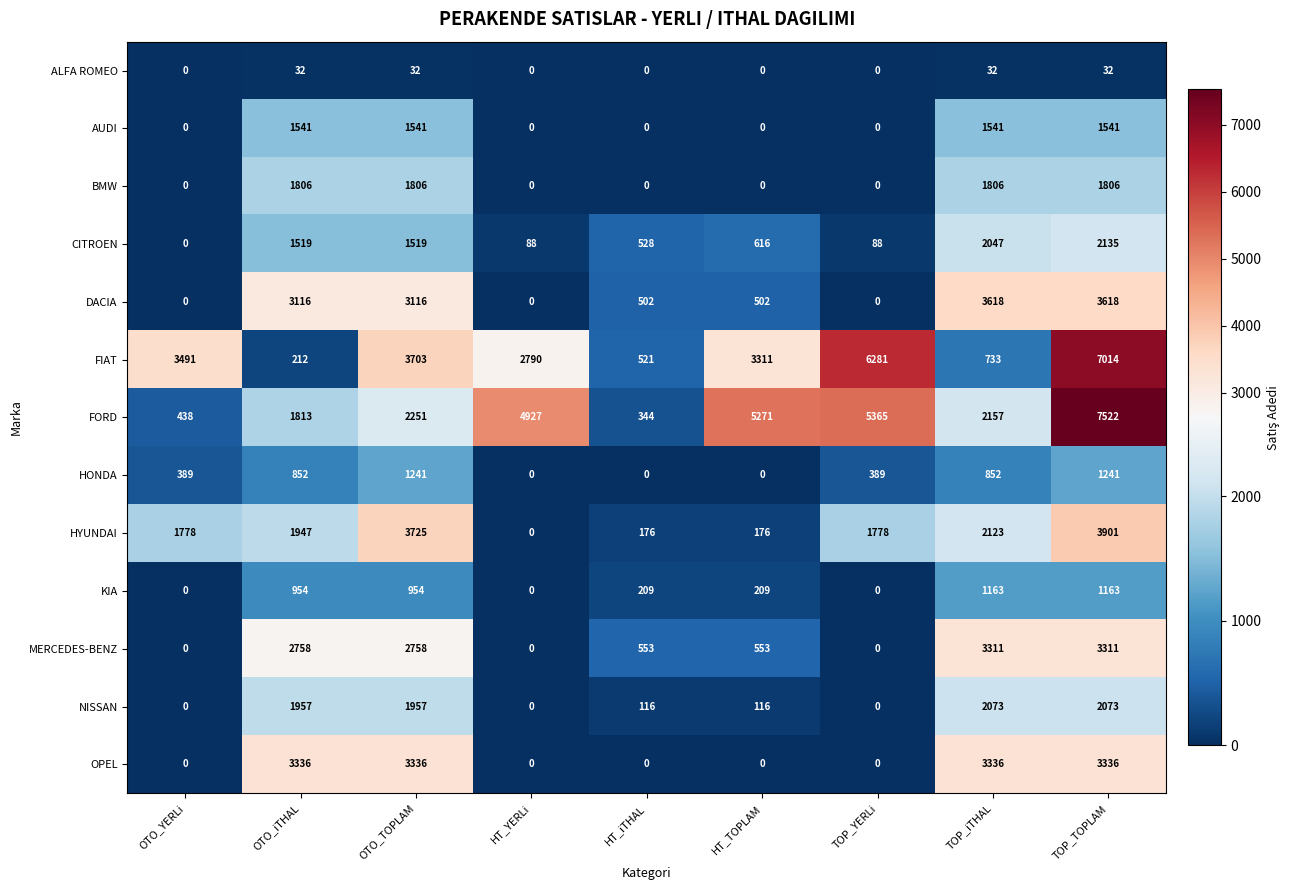

What is the greatest value displayed?

7522